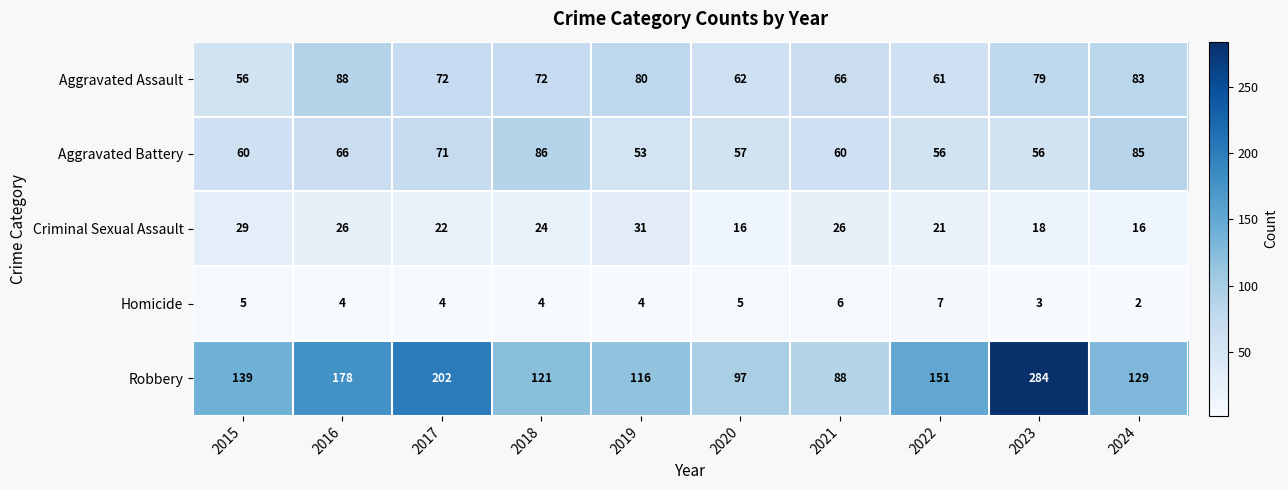

What is the maximum value for Aggravated Assault?

88